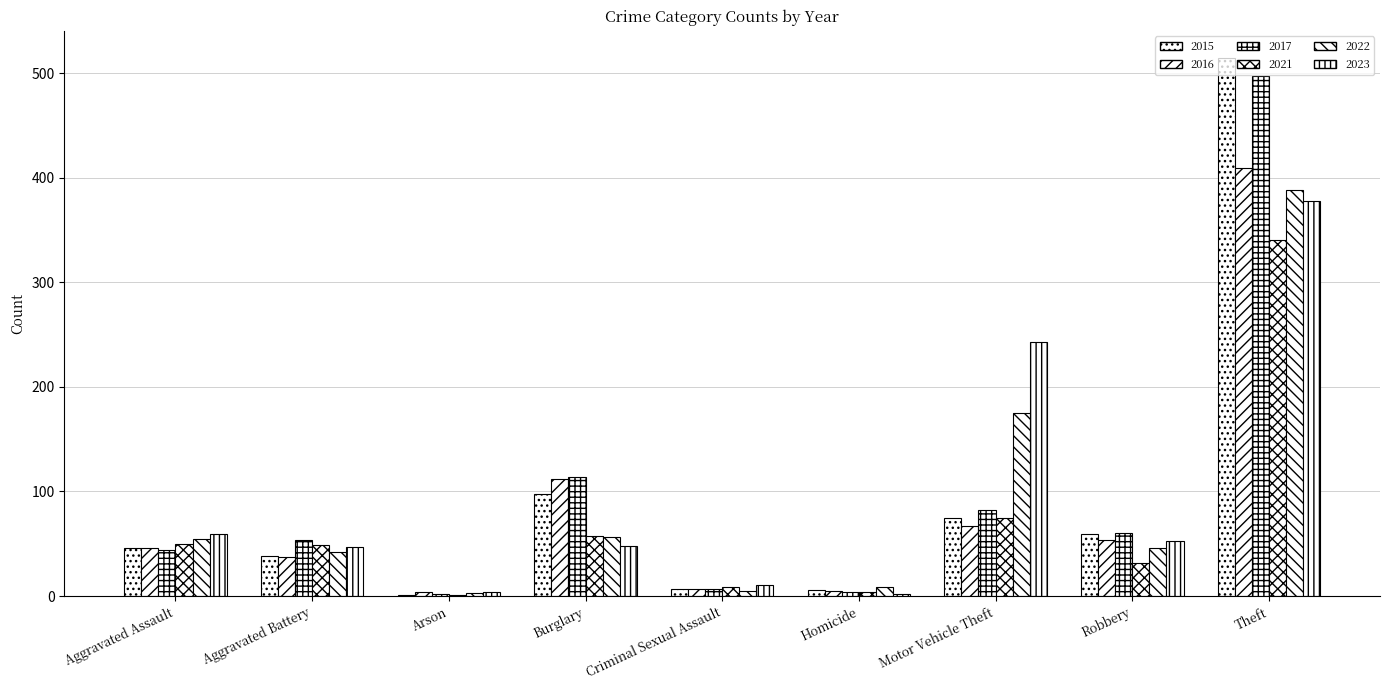

What is the difference between the maximum and minimum values in the 2016 series?

405